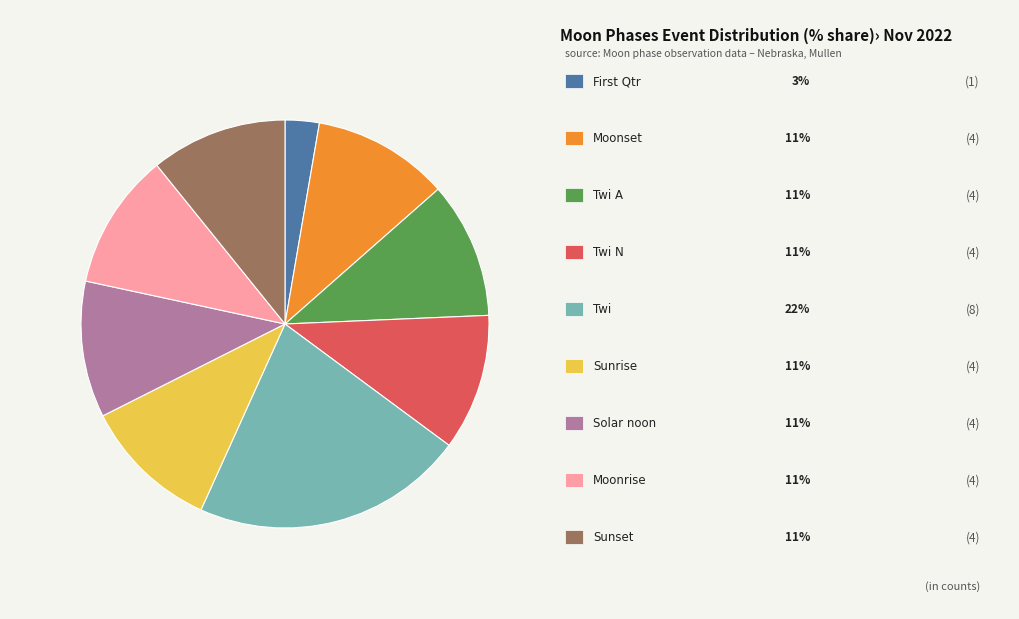

Count the number of slices in the pie.

9